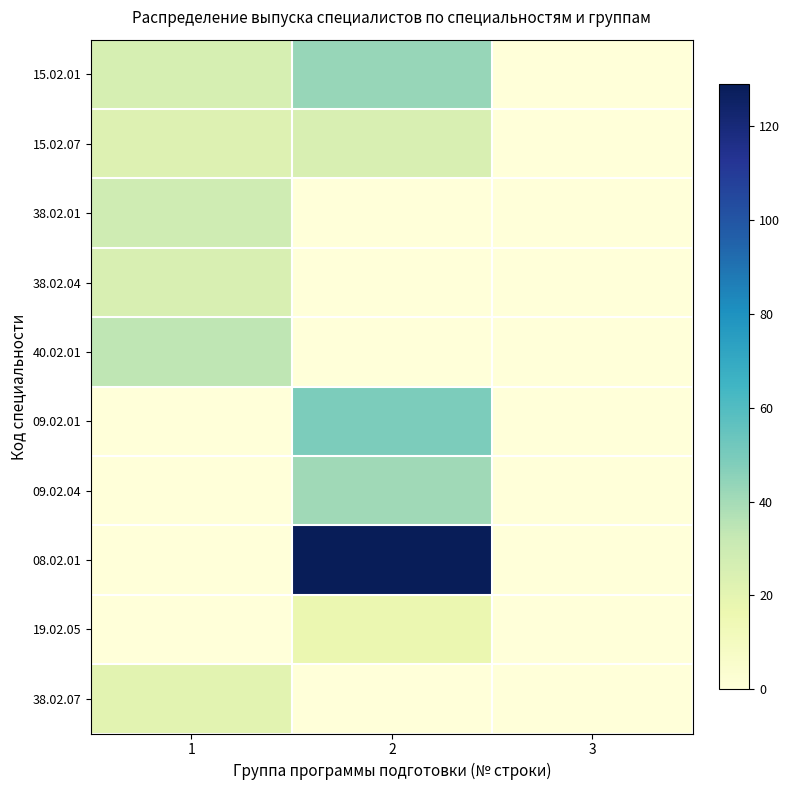

At how many categories does at least one series exceed 112?

1